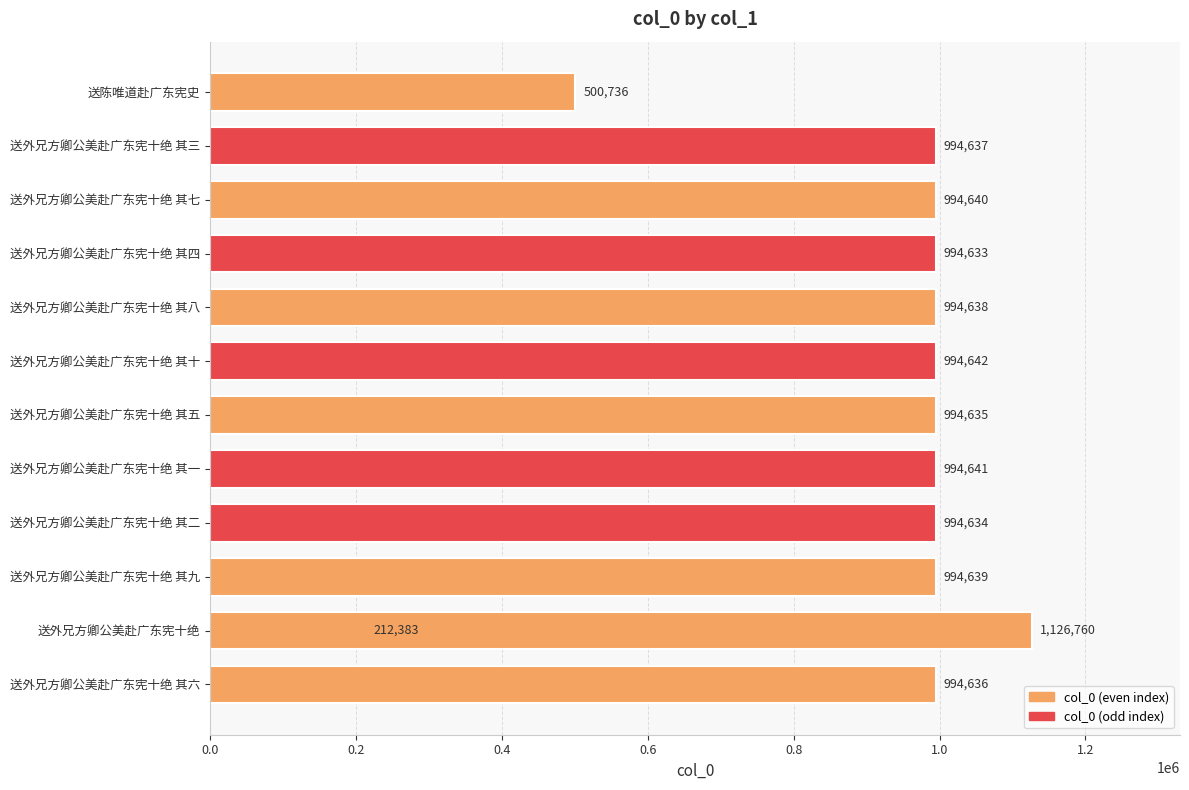

The value at 送陈唯道赴广东宪史 is 836310. True or false?

False